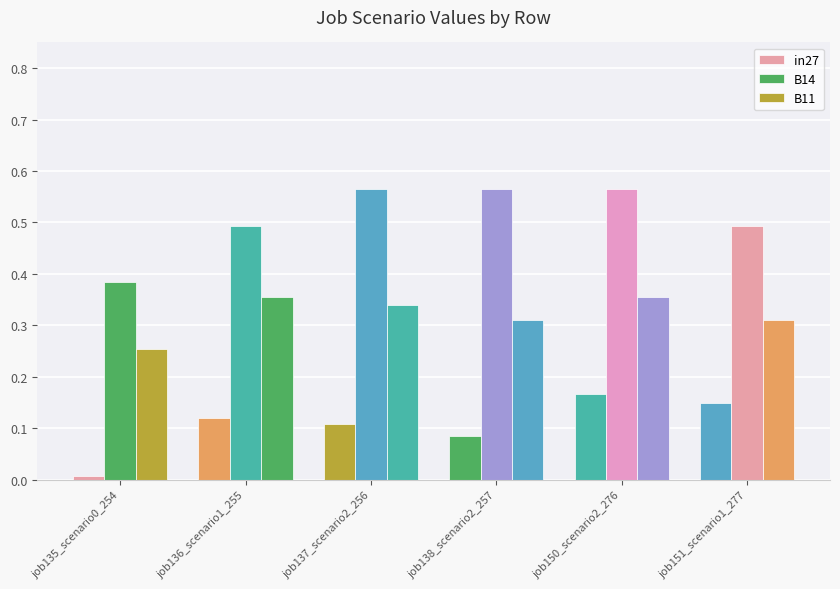

Which series has the largest range (max minus min)?

B14